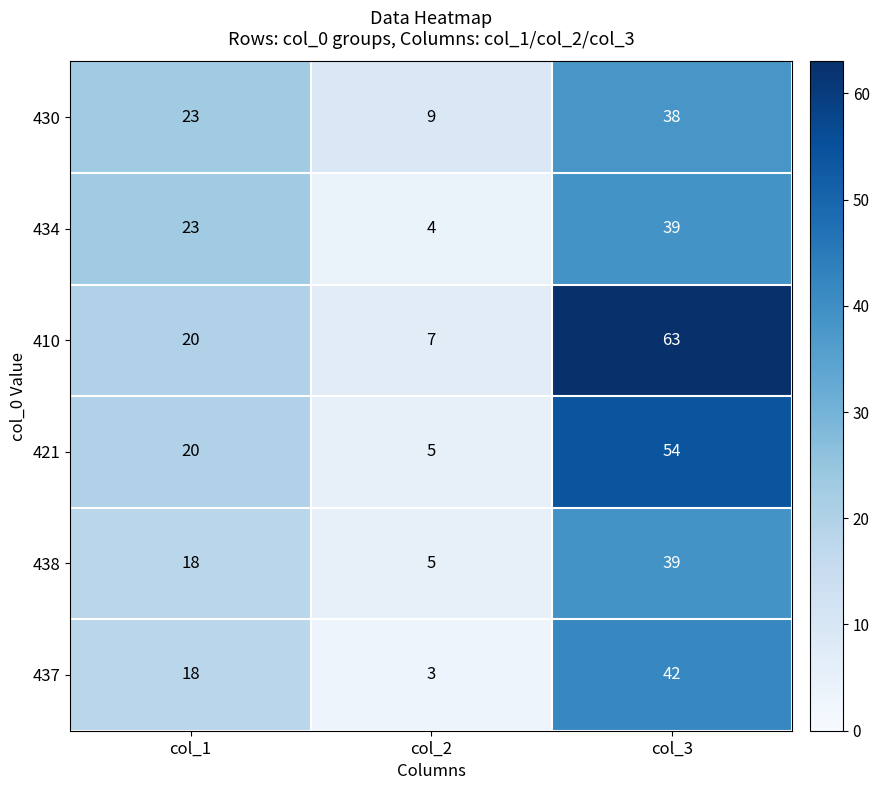

What is the total value across all series at col_1?

122